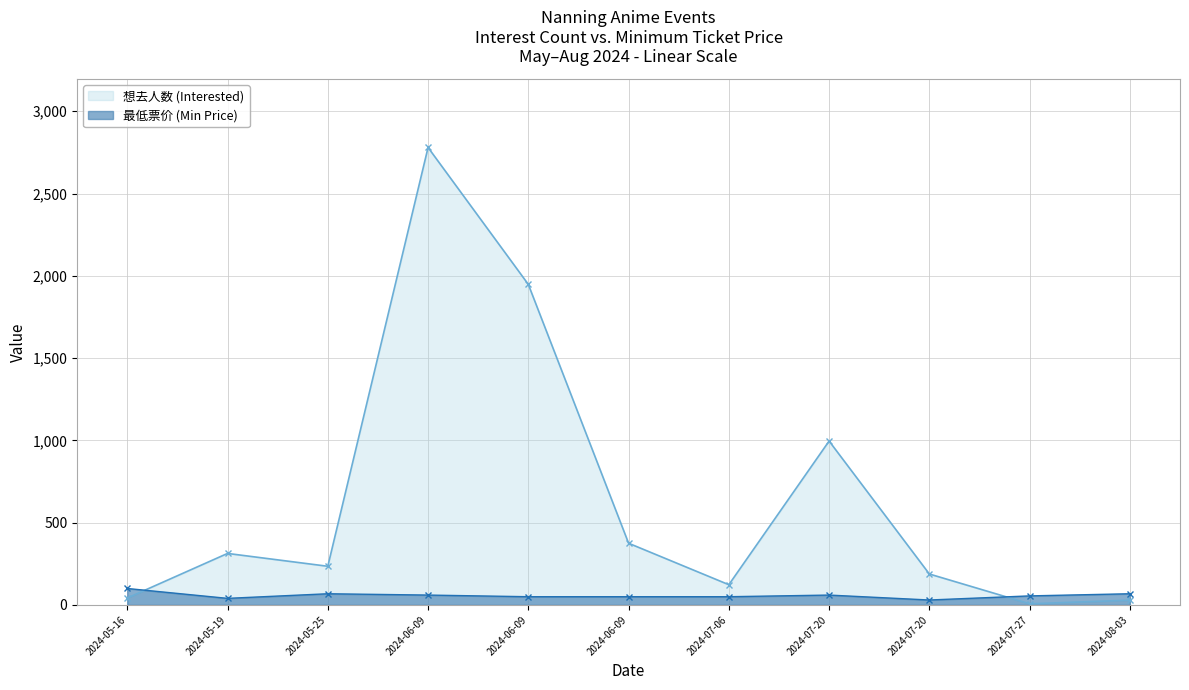

At 2024-07-06, list the series in order from largest to smallest.

想去人数 (Interested), 最低票价 (Min Price)